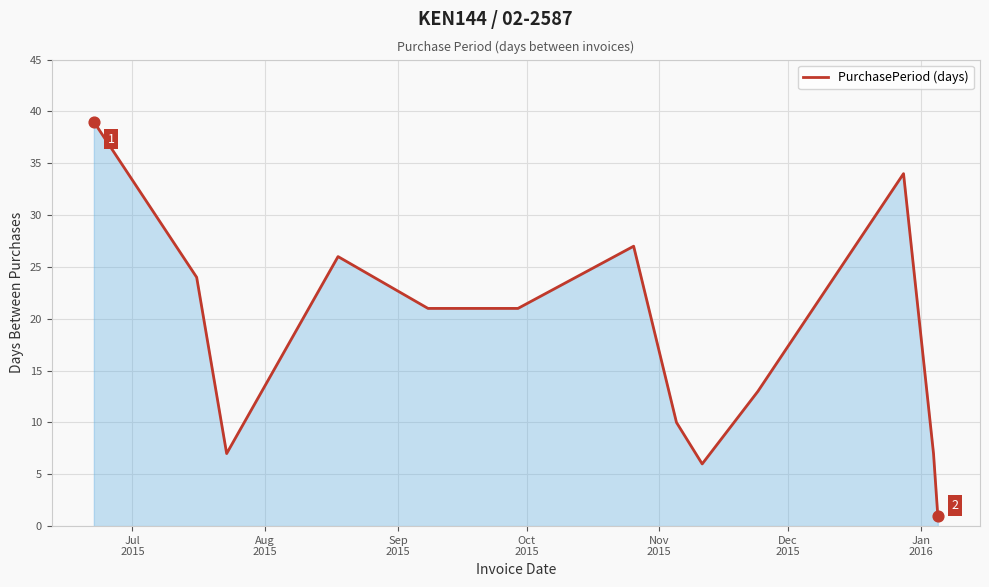

What is the greatest value displayed?

39